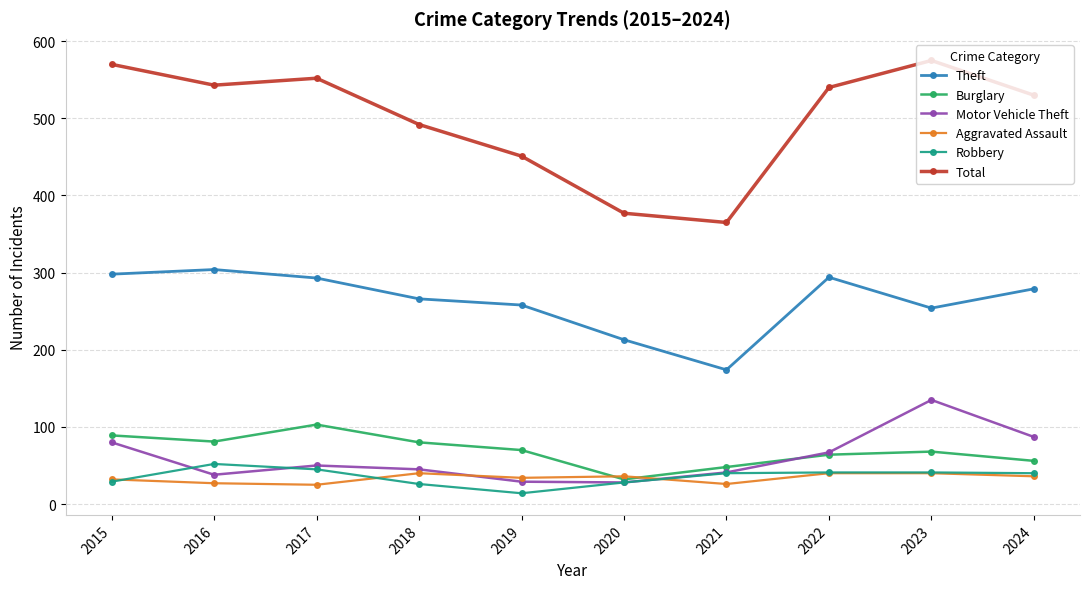

Is it true that Burglary equals 103 at 2017?

True